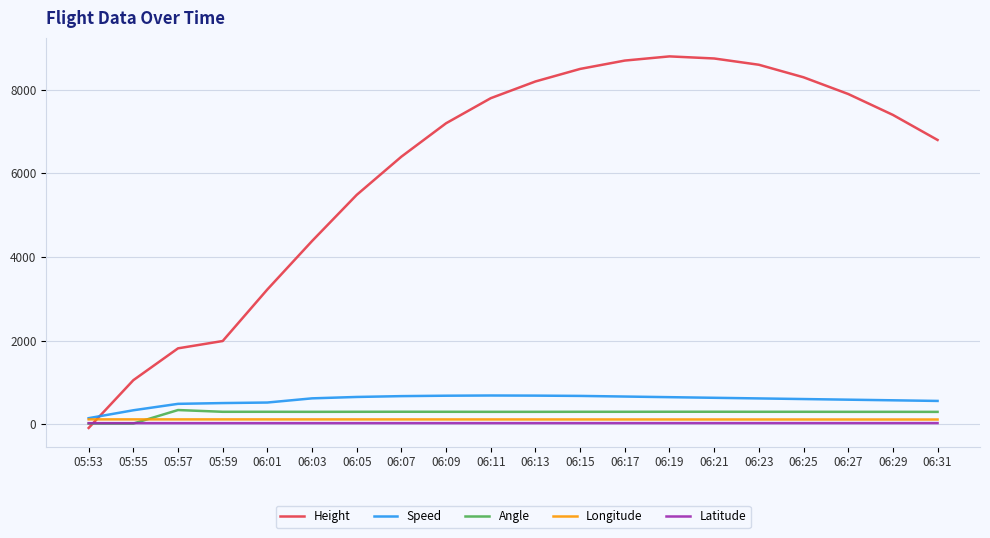

True or false: Longitude and Angle intersect in this chart.

True